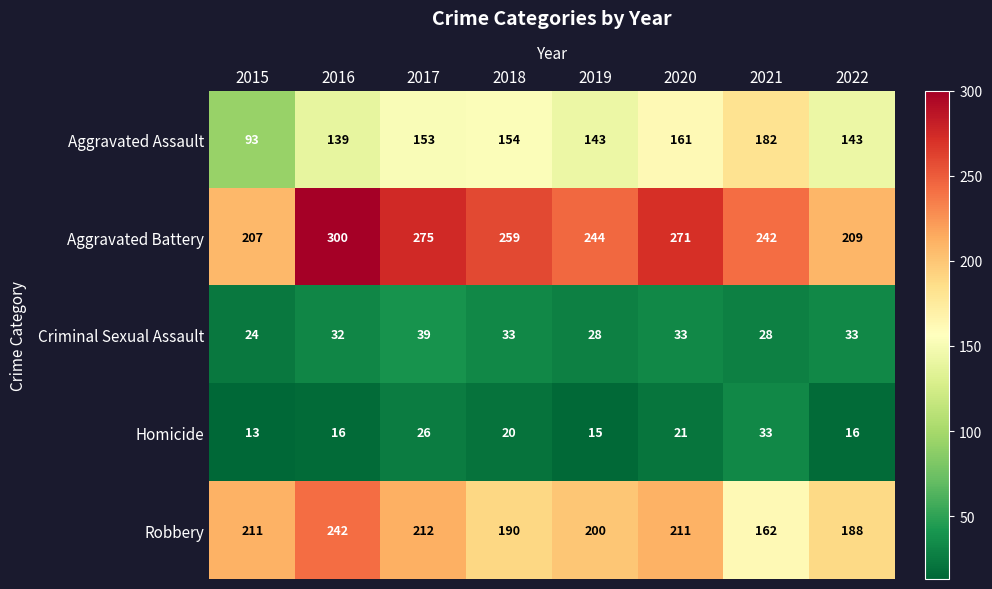

List the series in order of their peak value, lowest first.

Homicide, Criminal Sexual Assault, Aggravated Assault, Robbery, Aggravated Battery